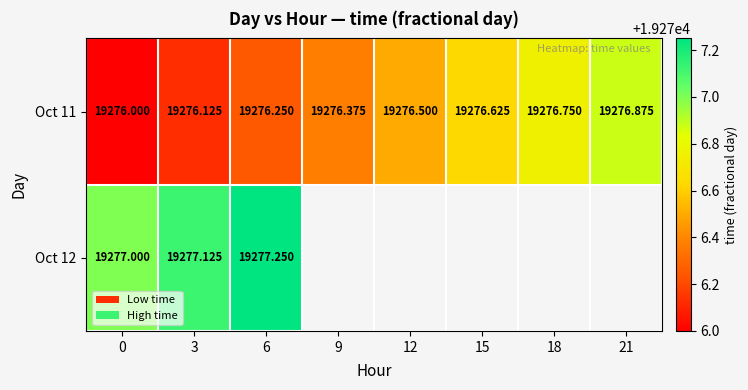

What is the total value across all series at 0?

38553.0